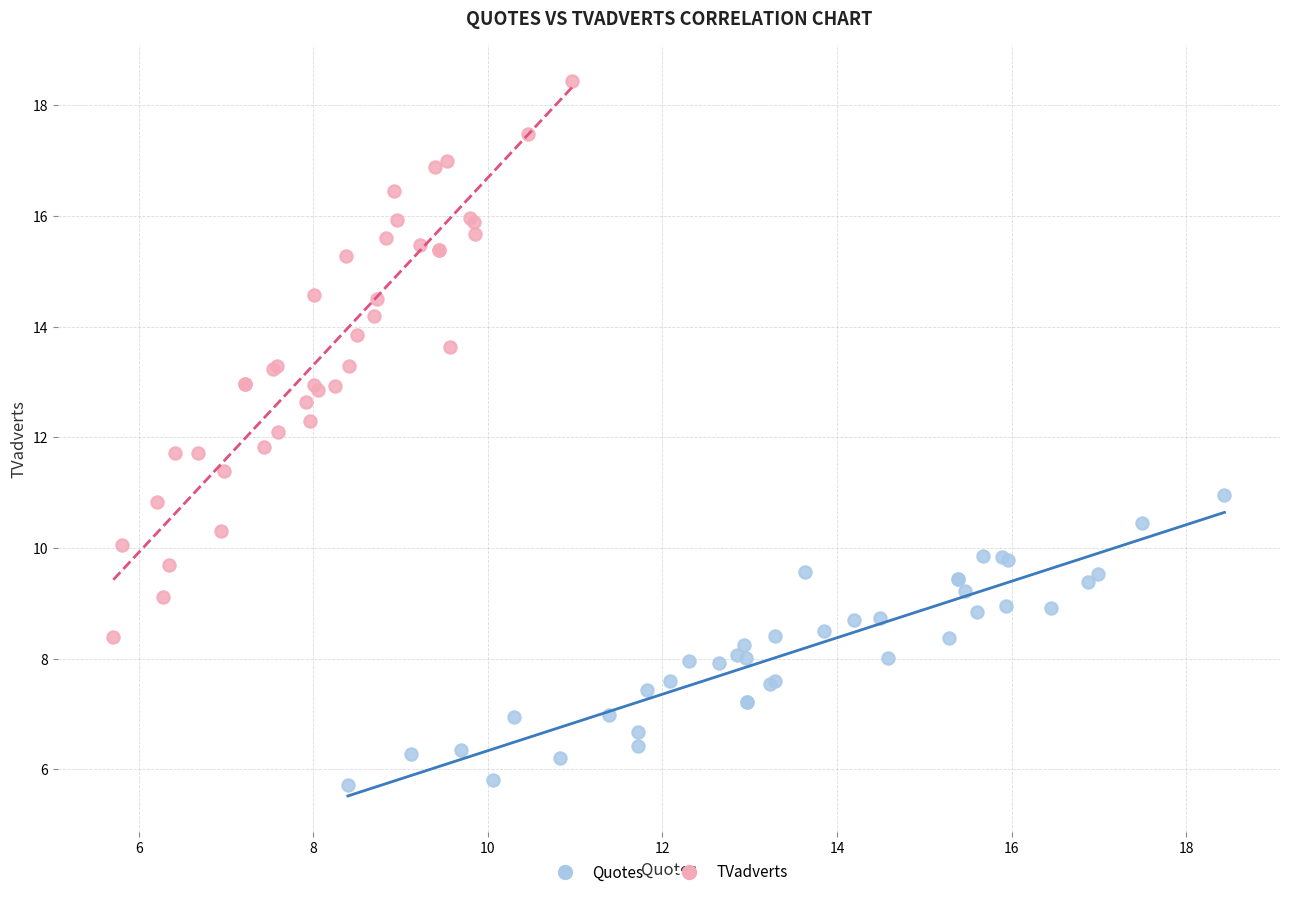

Which series has the largest Y range (max minus min)?

TVadverts